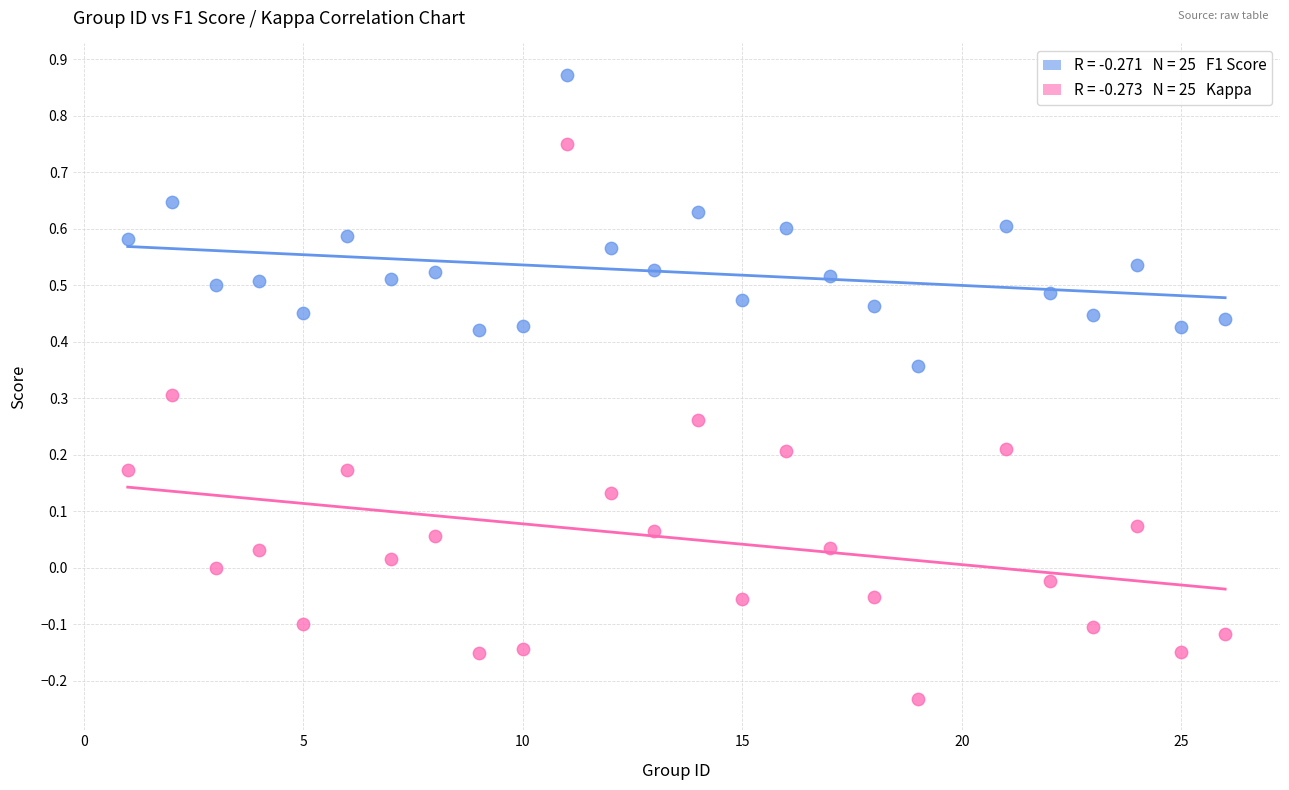

Across all data points, what is the range of X values (max minus min)?

25.0